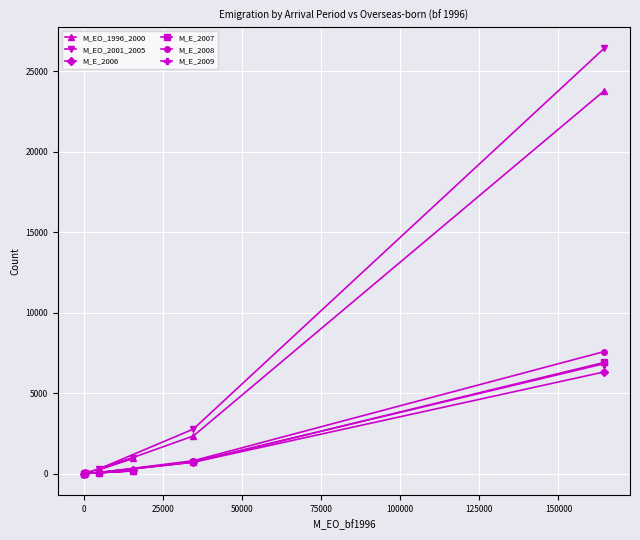

Reading right to left, transcribe all the data shown in this chart.

M_EO_1996_2000: 46	0	954	240	2341	23780
M_EO_2001_2005: 59	0	983	283	2769	26417
M_E_2006: 11	0	202	77	711	6319
M_E_2007: 14	0	174	56	712	6908
M_E_2008: 22	0	240	61	804	7582
M_E_2009: 20	3	185	61	741	6832